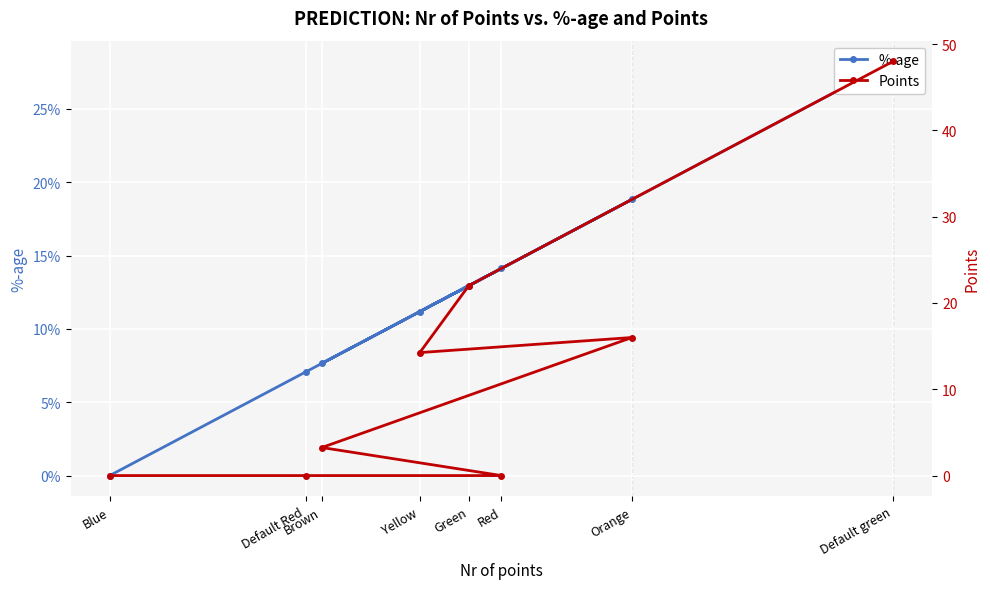

At which label is %-age closest to 0?

Blue